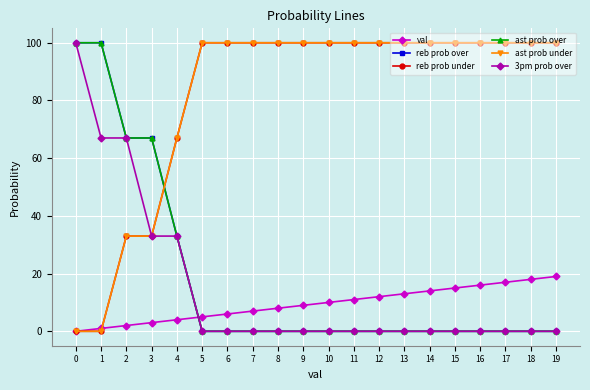

Is this an area chart (filled region under the line)?

No